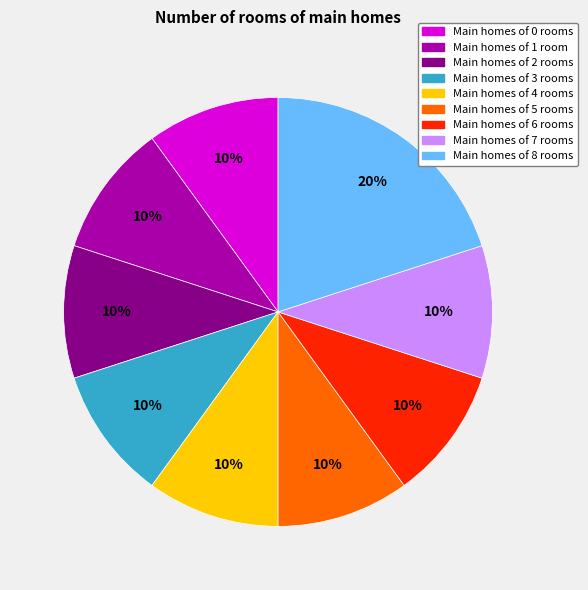

To the nearest percent, what is the average slice percentage?

11%